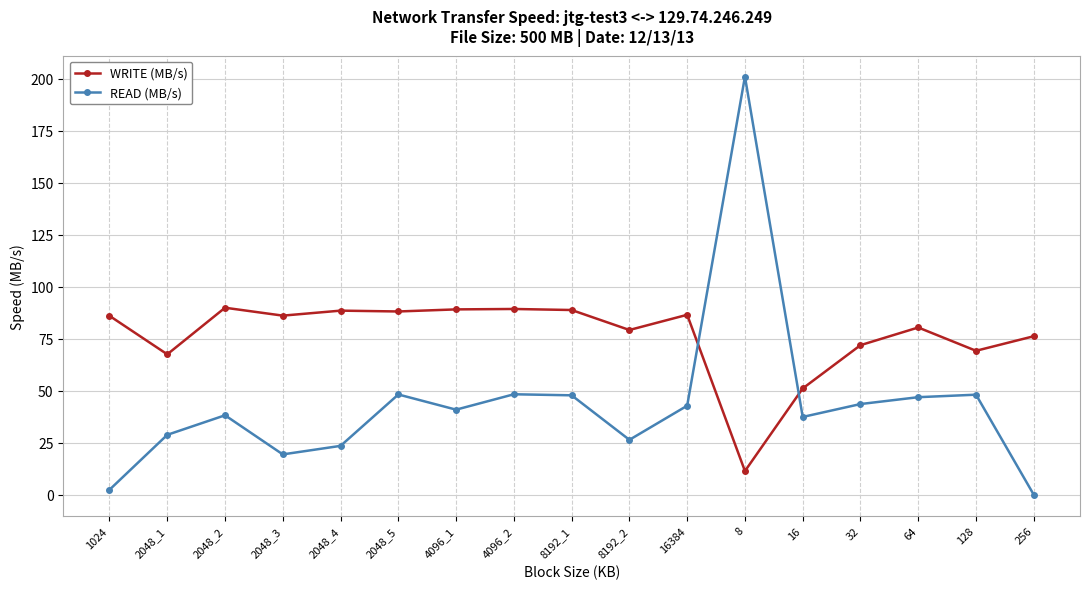

Rank the series at 1024 from highest to lowest value.

WRITE (MB/s), READ (MB/s)